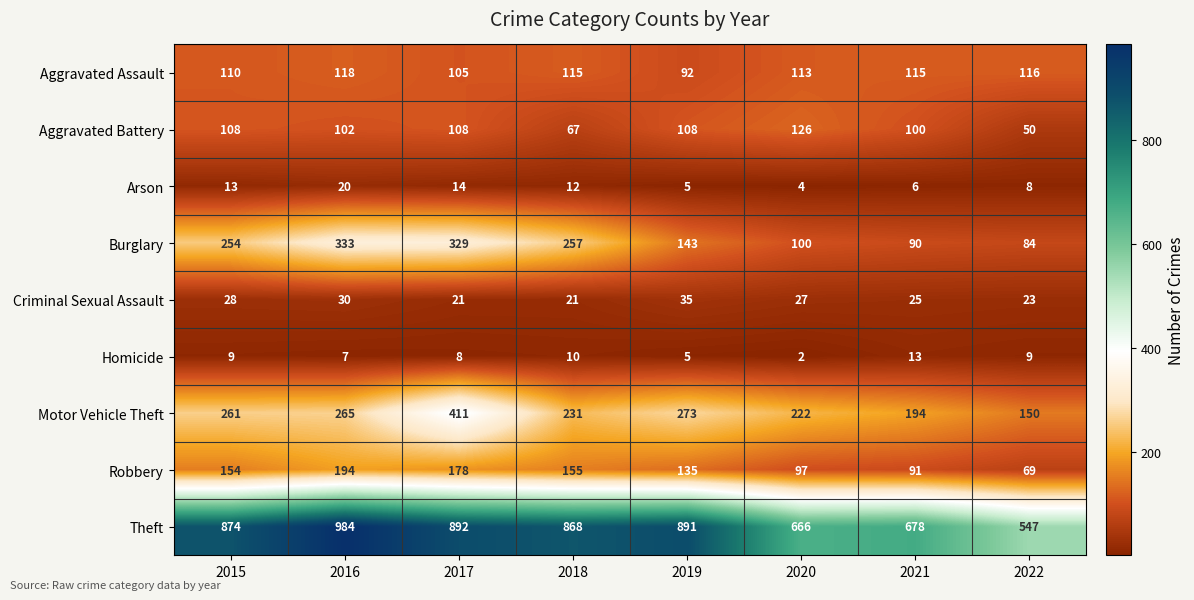

What is the total value across all series at 2019?

1687